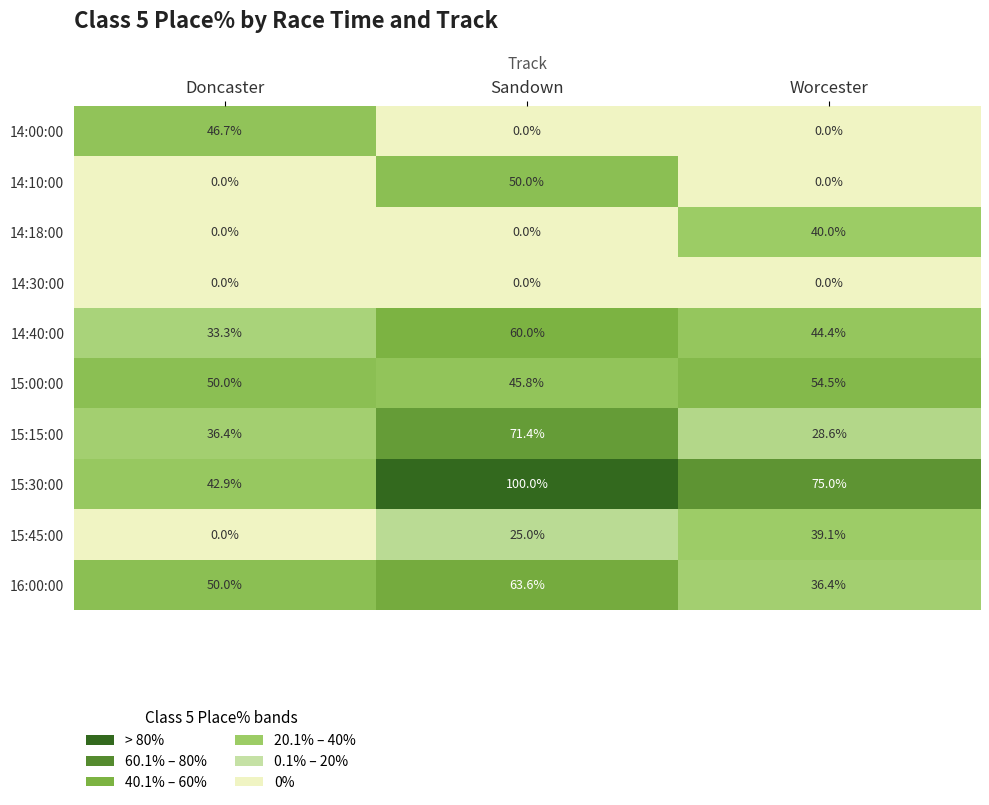

Which series has the widest spread of values?

15:30:00